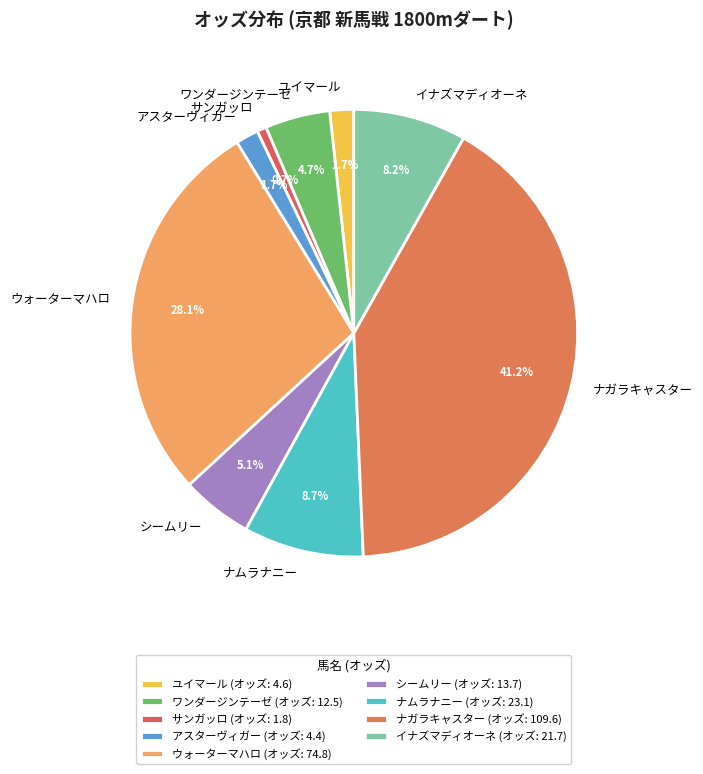

Count the number of slices in the pie.

9